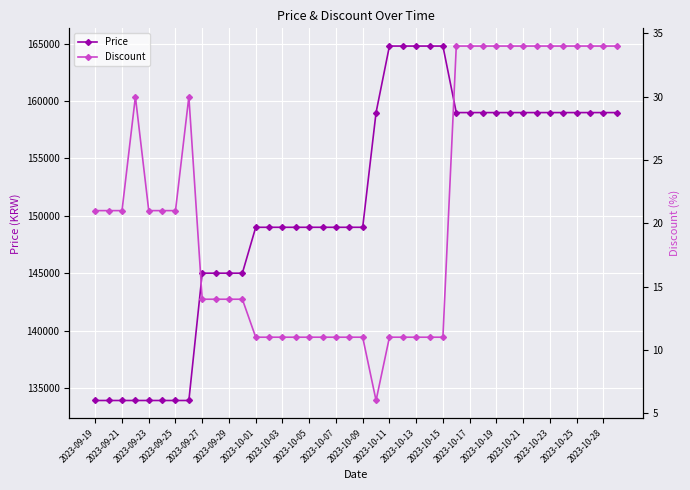

What is the lowest value of the Price series?

133900